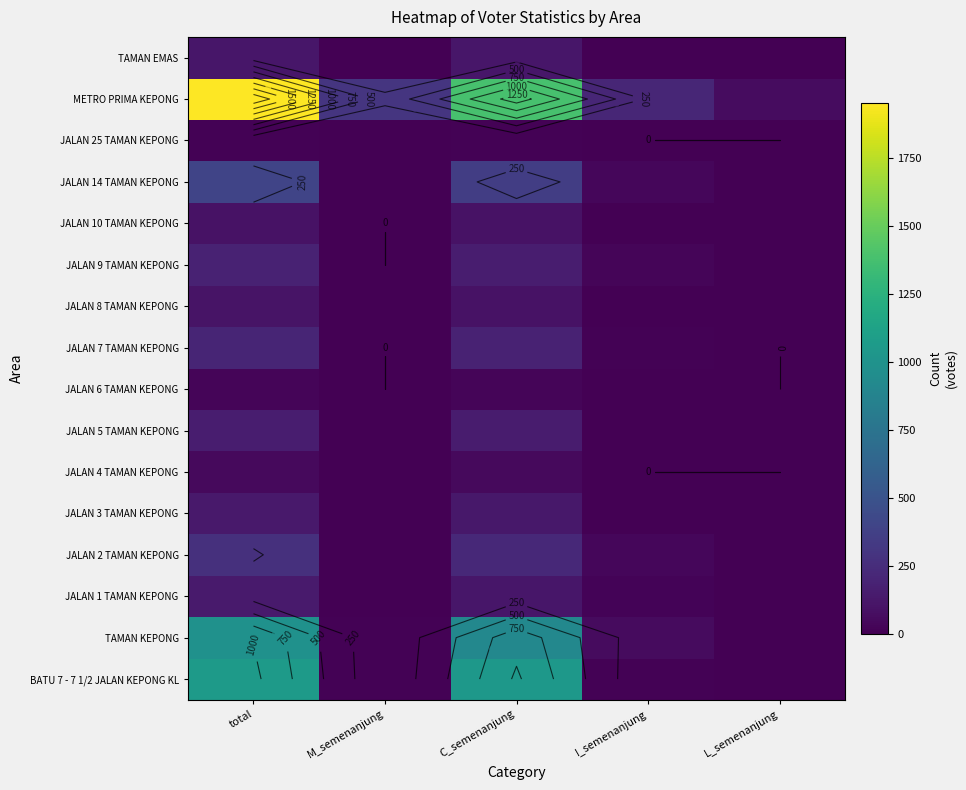

Read the METRO PRIMA KEPONG value at M_semenanjung.

298